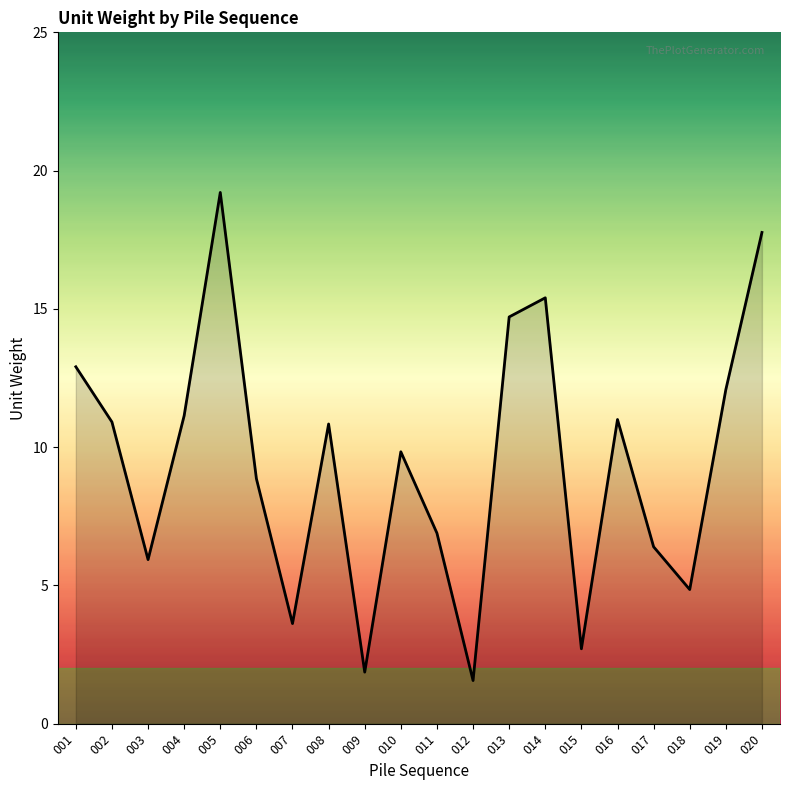

What is the difference between the values at 014 and 001?

2.5